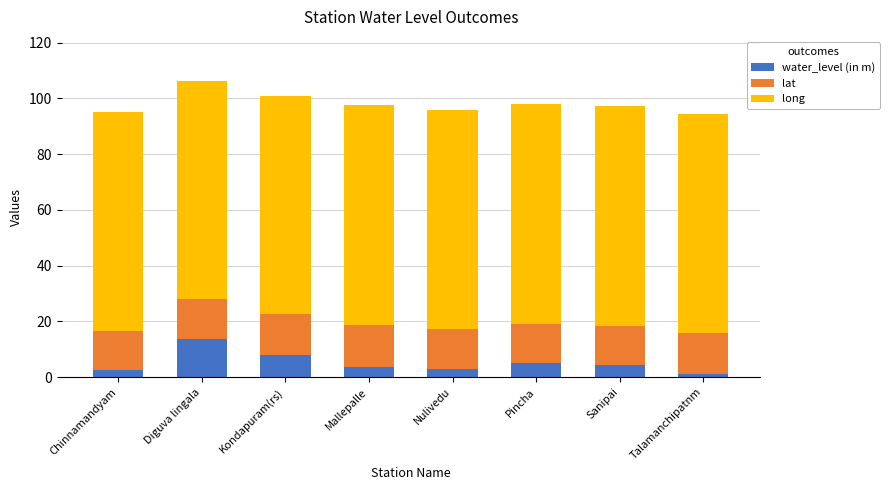

What is the total value across all series at Nulivedu?

95.7